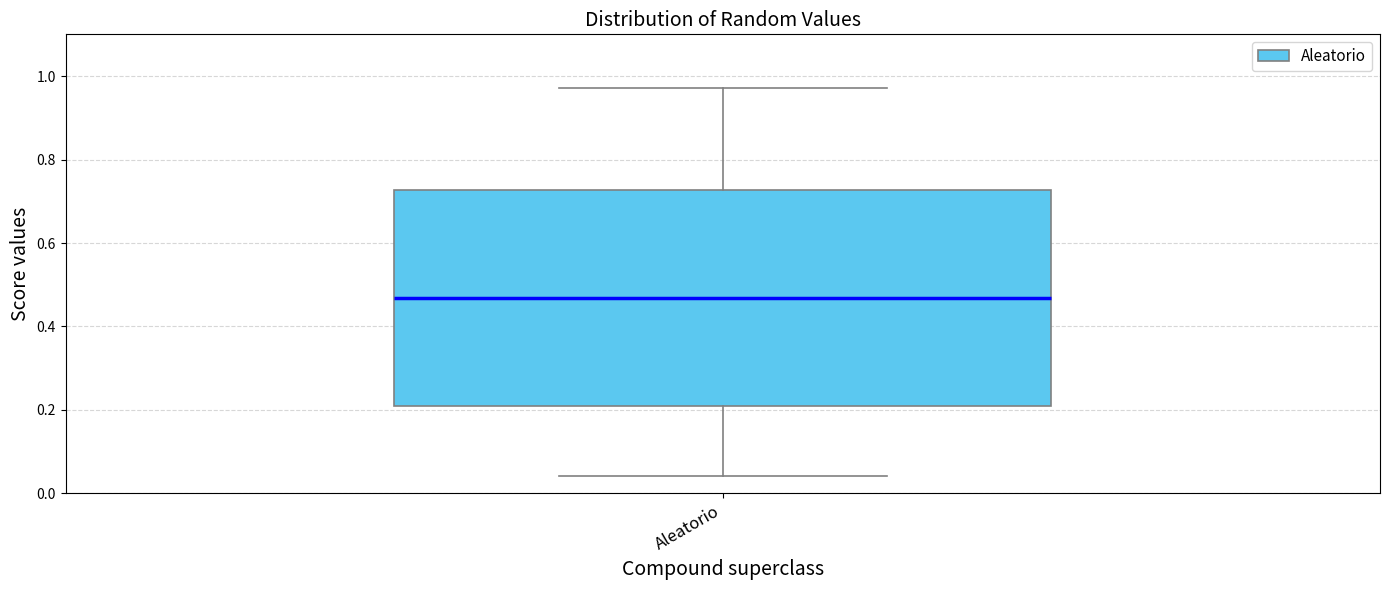

Read this box plot against the y-axis: the position of the median line, the range covered by the box, and the ends of both whiskers. The values are not printed on the chart, so give them approximately, as read against the axis.

median 0.46, box 0.20 to 0.72, whiskers 0.04 to 0.98